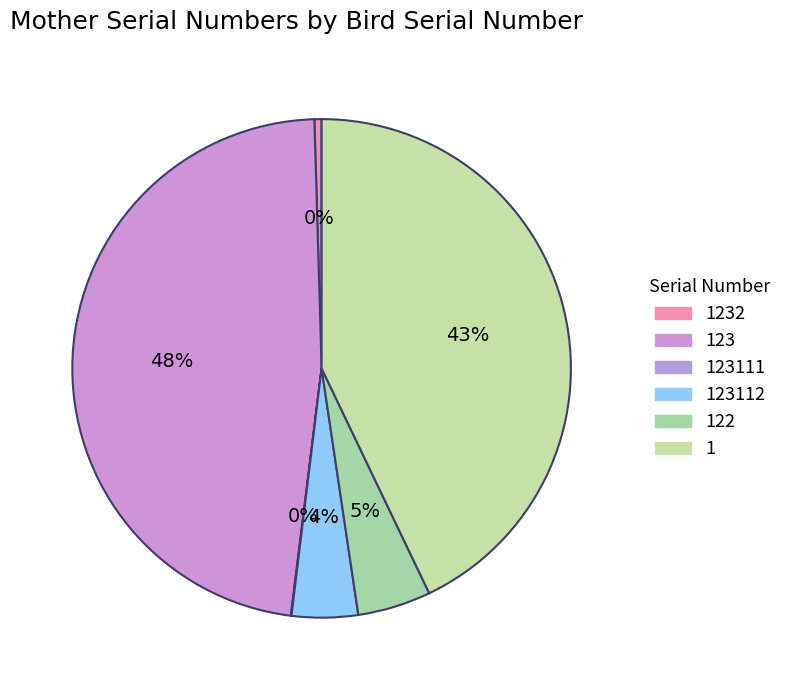

Do 123112 and 122 together represent more than half of the pie?

No